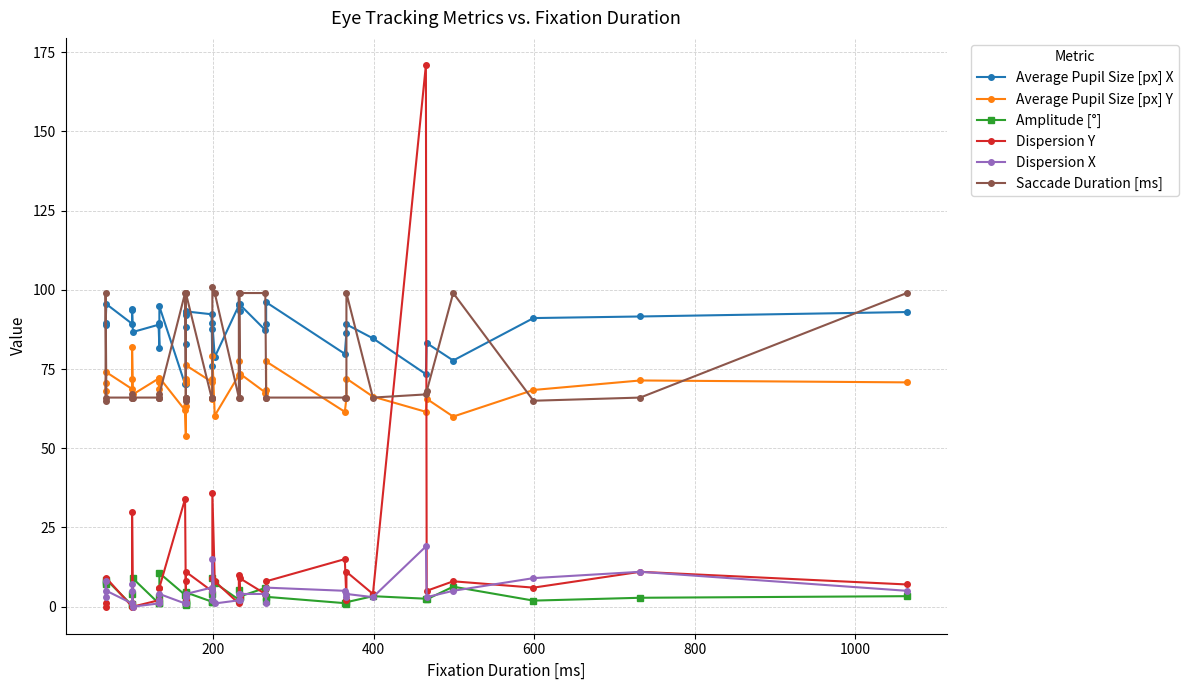

Is the value of Amplitude [°] at 36 greater than the value of Average Pupil Size [px] Y at 11?

No